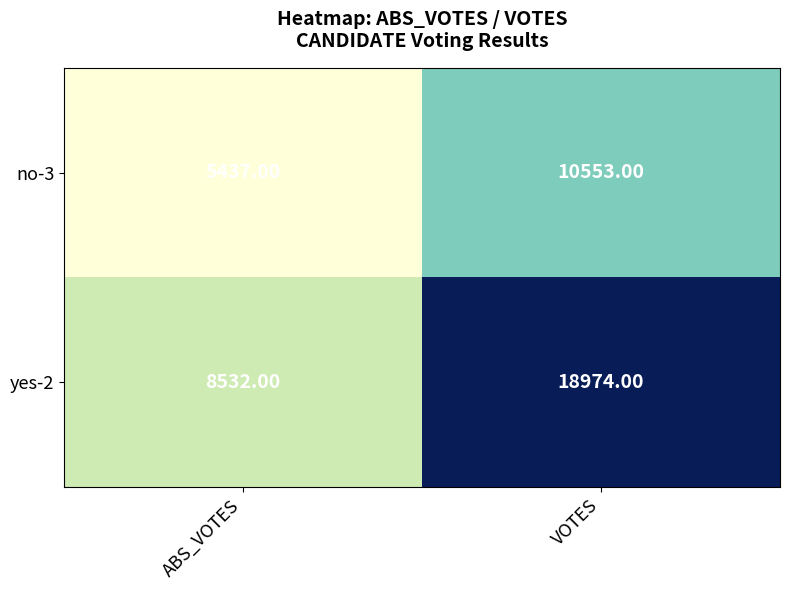

At which category is the sum across all series the highest?

VOTES